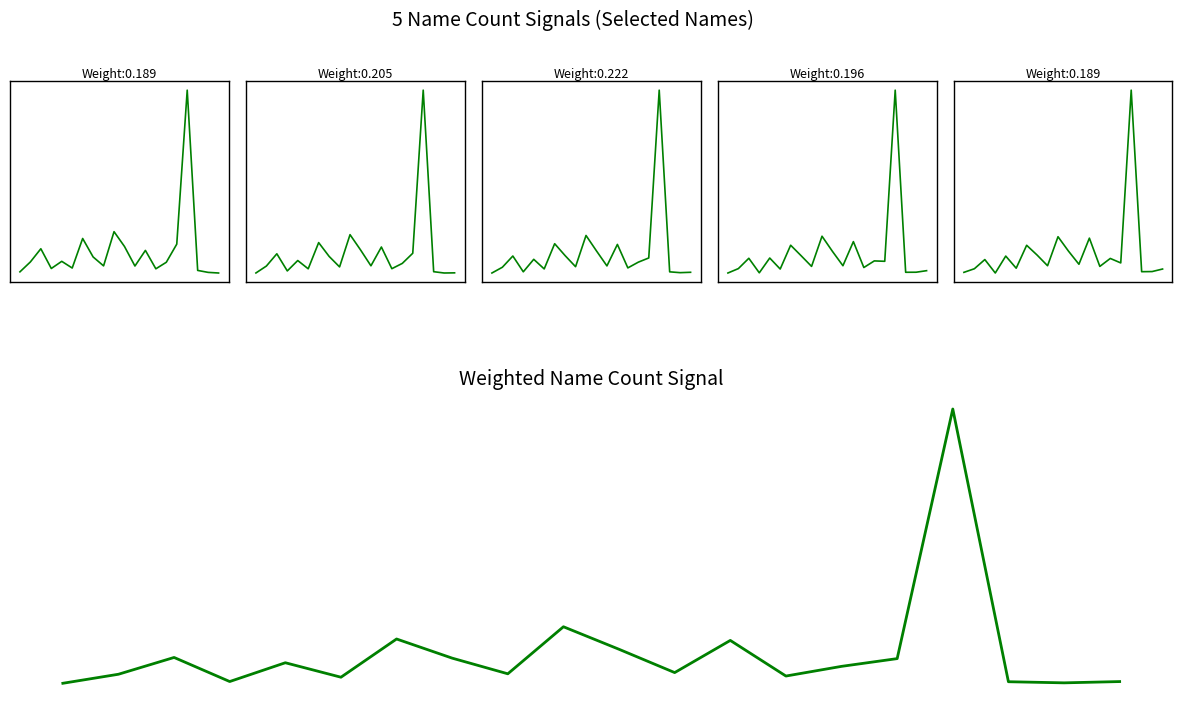

How many interior local peaks does the 2017 Anzahl series have?

7